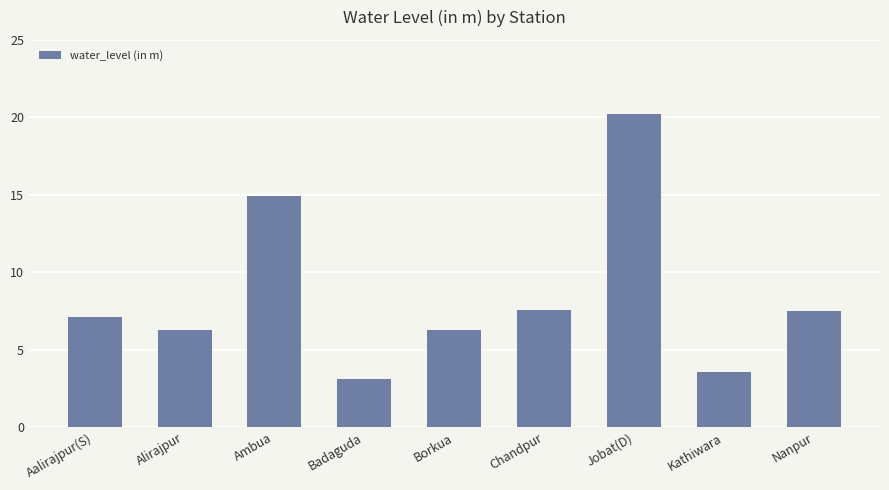

The chart shows a value of 6.6 at Jobat(D). True or false?

False